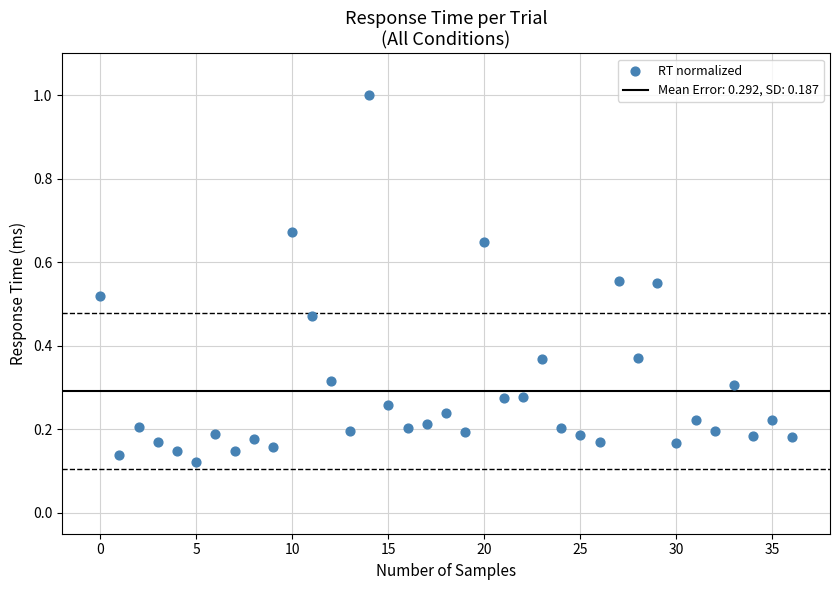

What is the range of Y values (max minus min)?

0.9